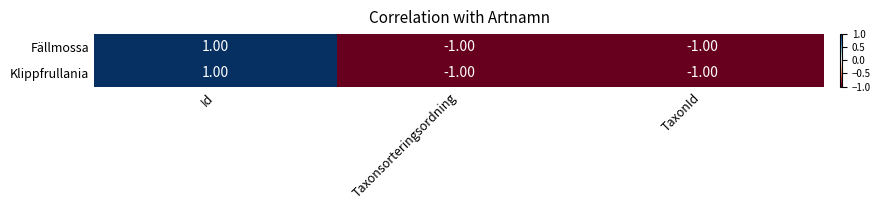

How many data points does each series have?

3